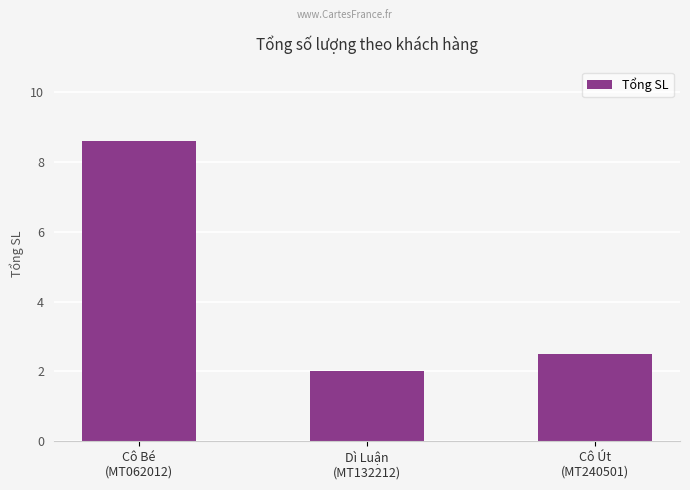

Which category has the highest value across all series?

Cô Bé
(MT062012)